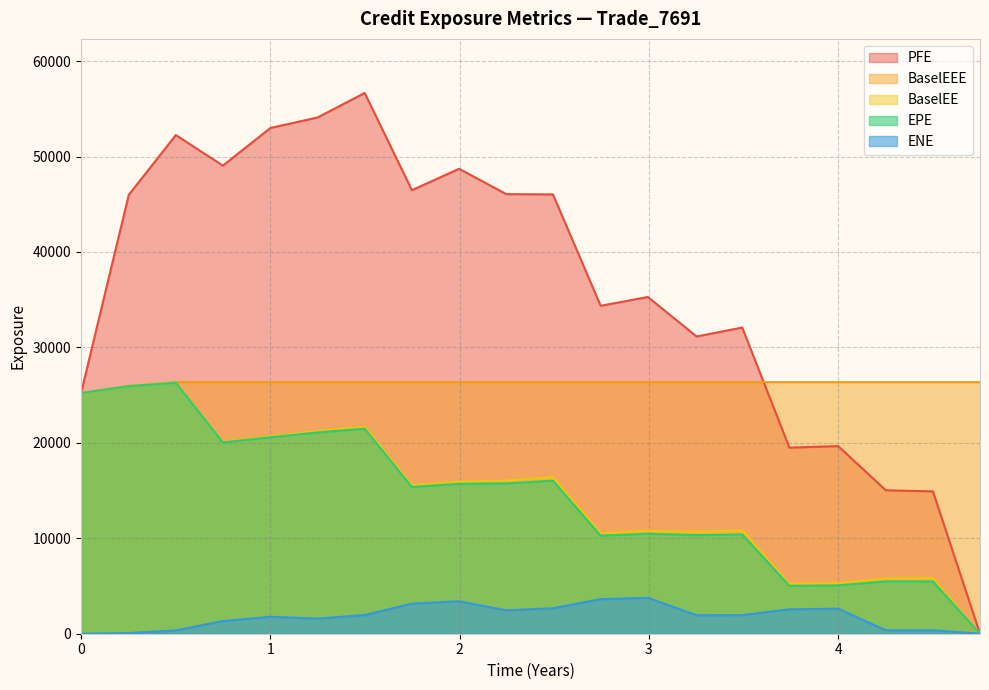

True or false: BaselEE has a value of 1203.2 at 2019-12-31.

False